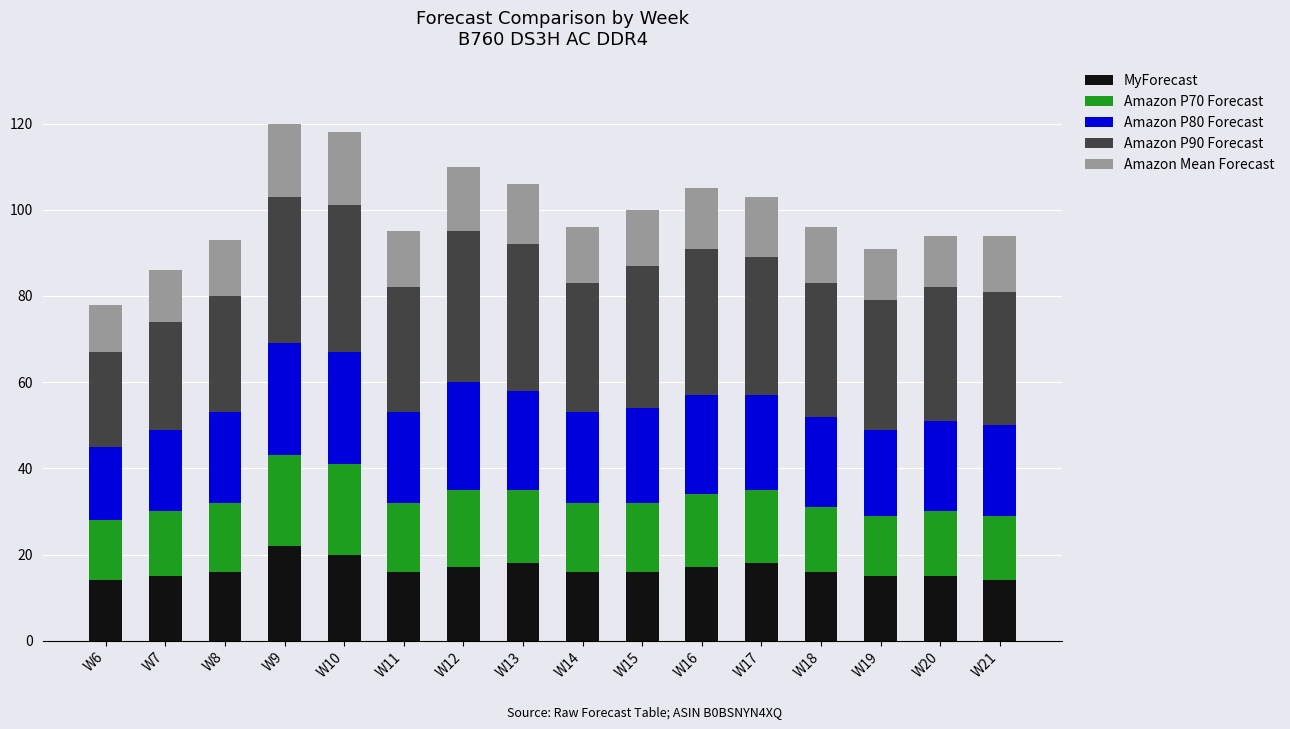

What are all the series names shown in the legend?

MyForecast, Amazon P70 Forecast, Amazon P80 Forecast, Amazon P90 Forecast, Amazon Mean Forecast